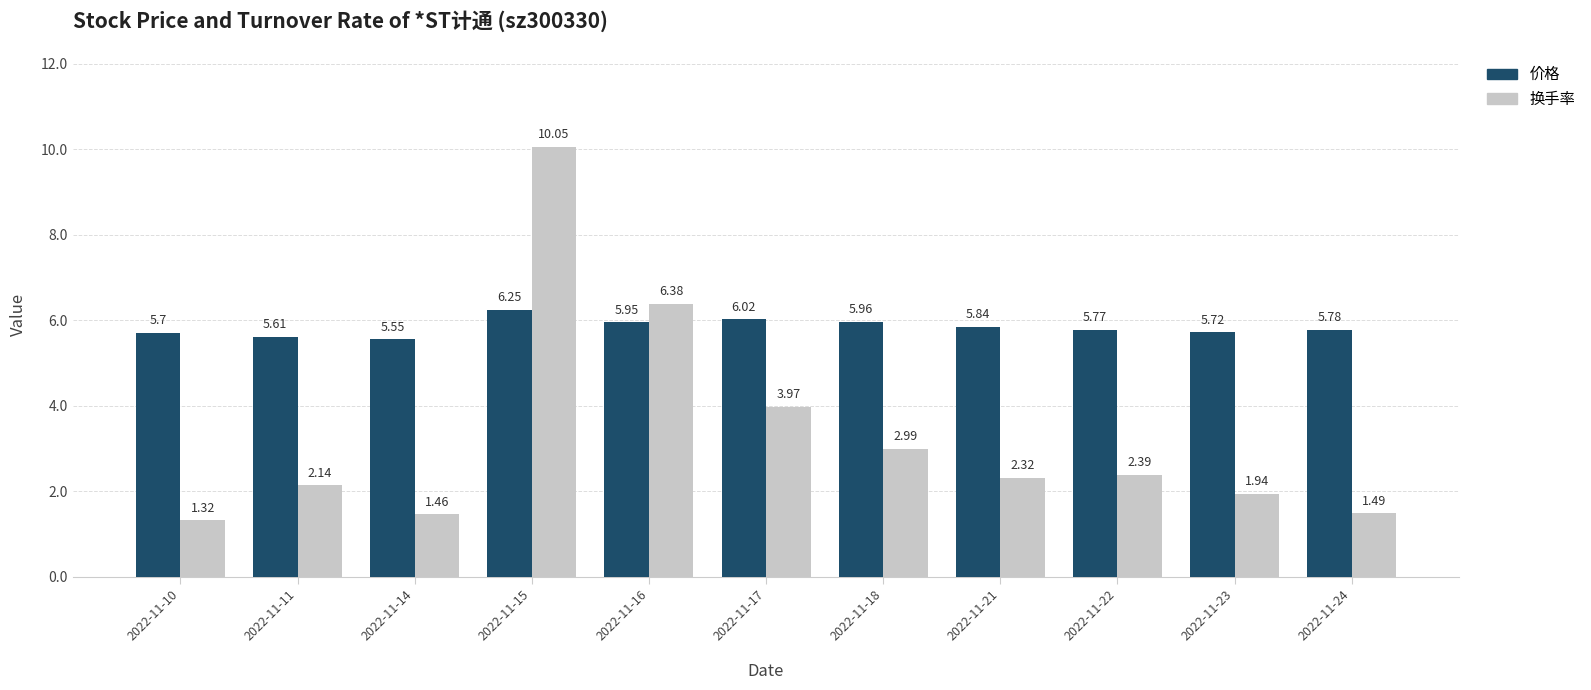

The 价格 series shows 9.9 at 2022-11-22. True or false?

False